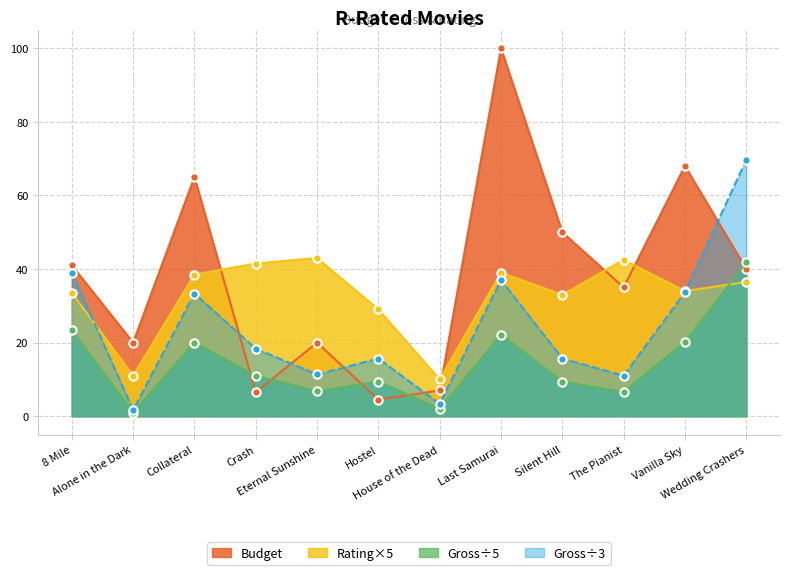

What is the difference between the maximum and minimum values in the Rating series?

33.0